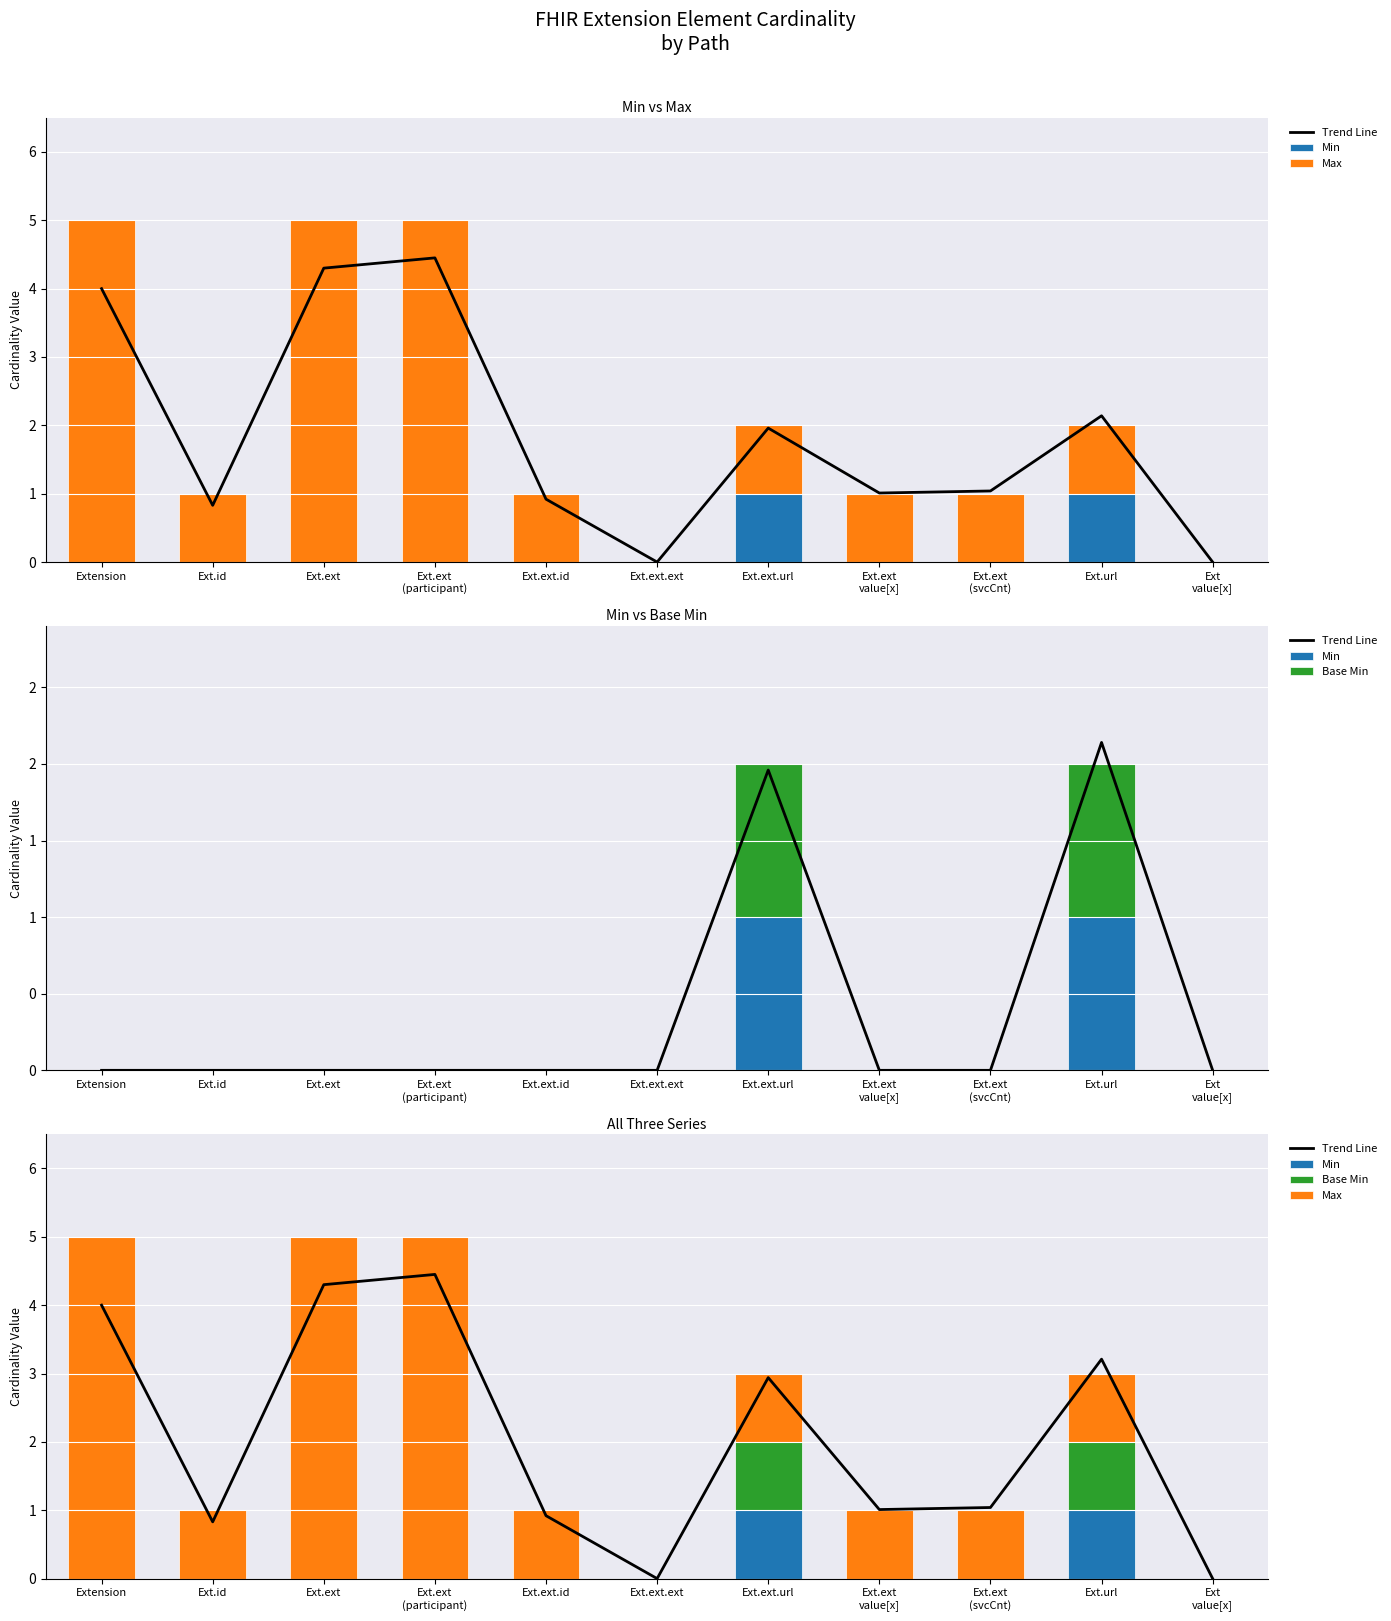

What is the difference between the second highest and minimum values in the Trend Line series?

4.3